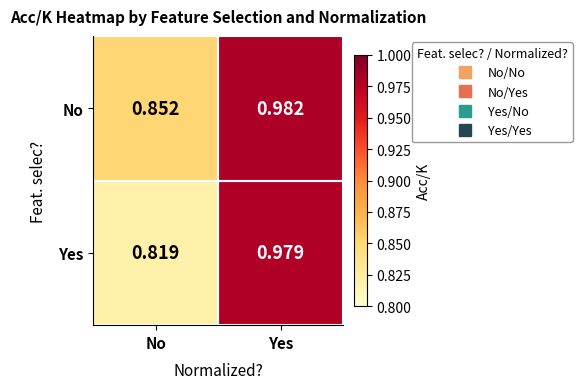

Which series has the largest total across all categories?

No